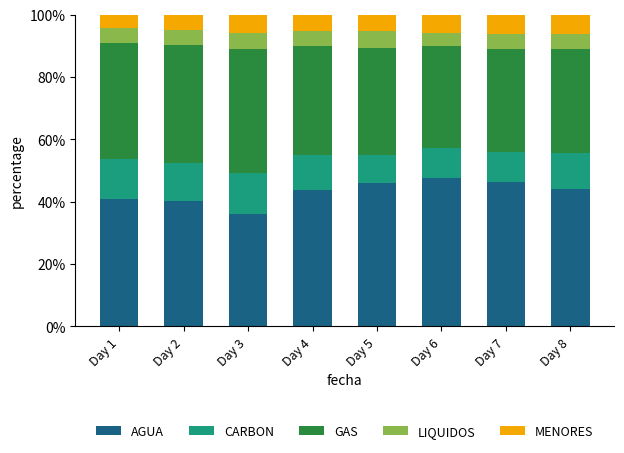

How many bars are there in total?

8